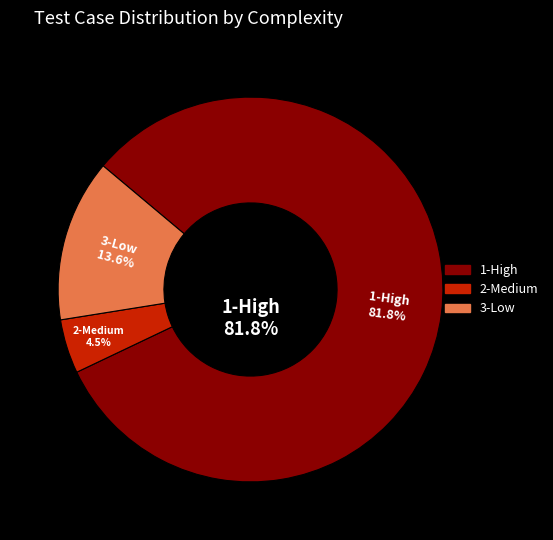

What portion of the pie excludes 1-High?

18.2%